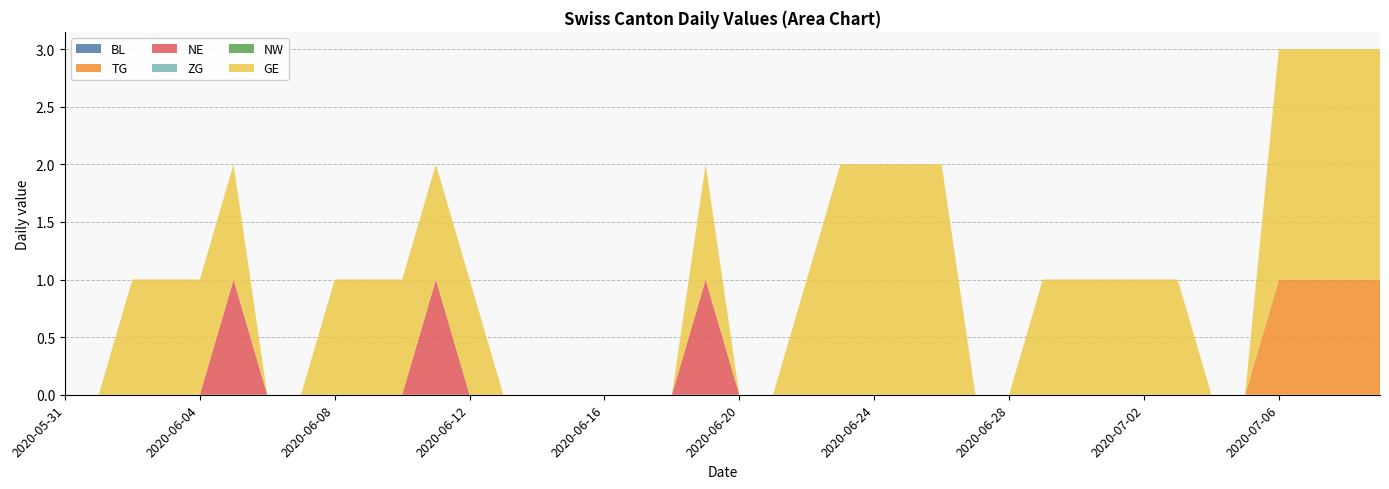

Reading right to left, what are all the values shown in this chart?

BL: 2020-07-09=0	2020-07-08=0	2020-07-07=0	2020-07-06=0	2020-07-05=0	2020-07-04=0	2020-07-03=0	2020-07-02=0	2020-07-01=0	2020-06-30=0	2020-06-29=0	2020-06-28=0	2020-06-27=0	2020-06-26=0	2020-06-25=0	2020-06-24=0	2020-06-23=0	2020-06-22=0	2020-06-21=0	2020-06-20=0	2020-06-19=0	2020-06-18=0	2020-06-17=0	2020-06-16=0	2020-06-15=0	2020-06-14=0	2020-06-13=0	2020-06-12=0	2020-06-11=0	2020-06-10=0	2020-06-09=0	2020-06-08=0	2020-06-07=0	2020-06-06=0	2020-06-05=0	2020-06-04=0	2020-06-03=0	2020-06-02=0	2020-06-01=0	2020-05-31=0
TG: 2020-07-09=1	2020-07-08=1	2020-07-07=1	2020-07-06=1	2020-07-05=0	2020-07-04=0	2020-07-03=0	2020-07-02=0	2020-07-01=0	2020-06-30=0	2020-06-29=0	2020-06-28=0	2020-06-27=0	2020-06-26=0	2020-06-25=0	2020-06-24=0	2020-06-23=0	2020-06-22=0	2020-06-21=0	2020-06-20=0	2020-06-19=0	2020-06-18=0	2020-06-17=0	2020-06-16=0	2020-06-15=0	2020-06-14=0	2020-06-13=0	2020-06-12=0	2020-06-11=0	2020-06-10=0	2020-06-09=0	2020-06-08=0	2020-06-07=0	2020-06-06=0	2020-06-05=0	2020-06-04=0	2020-06-03=0	2020-06-02=0	2020-06-01=0	2020-05-31=0
NE: 2020-07-09=0	2020-07-08=0	2020-07-07=0	2020-07-06=0	2020-07-05=0	2020-07-04=0	2020-07-03=0	2020-07-02=0	2020-07-01=0	2020-06-30=0	2020-06-29=0	2020-06-28=0	2020-06-27=0	2020-06-26=0	2020-06-25=0	2020-06-24=0	2020-06-23=0	2020-06-22=0	2020-06-21=0	2020-06-20=0	2020-06-19=1	2020-06-18=0	2020-06-17=0	2020-06-16=0	2020-06-15=0	2020-06-14=0	2020-06-13=0	2020-06-12=0	2020-06-11=1	2020-06-10=0	2020-06-09=0	2020-06-08=0	2020-06-07=0	2020-06-06=0	2020-06-05=1	2020-06-04=0	2020-06-03=0	2020-06-02=0	2020-06-01=0	2020-05-31=0
ZG: 2020-07-09=0	2020-07-08=0	2020-07-07=0	2020-07-06=0	2020-07-05=0	2020-07-04=0	2020-07-03=0	2020-07-02=0	2020-07-01=0	2020-06-30=0	2020-06-29=0	2020-06-28=0	2020-06-27=0	2020-06-26=0	2020-06-25=0	2020-06-24=0	2020-06-23=0	2020-06-22=0	2020-06-21=0	2020-06-20=0	2020-06-19=0	2020-06-18=0	2020-06-17=0	2020-06-16=0	2020-06-15=0	2020-06-14=0	2020-06-13=0	2020-06-12=0	2020-06-11=0	2020-06-10=0	2020-06-09=0	2020-06-08=0	2020-06-07=0	2020-06-06=0	2020-06-05=0	2020-06-04=0	2020-06-03=0	2020-06-02=0	2020-06-01=0	2020-05-31=0
NW: 2020-07-09=0	2020-07-08=0	2020-07-07=0	2020-07-06=0	2020-07-05=0	2020-07-04=0	2020-07-03=0	2020-07-02=0	2020-07-01=0	2020-06-30=0	2020-06-29=0	2020-06-28=0	2020-06-27=0	2020-06-26=0	2020-06-25=0	2020-06-24=0	2020-06-23=0	2020-06-22=0	2020-06-21=0	2020-06-20=0	2020-06-19=0	2020-06-18=0	2020-06-17=0	2020-06-16=0	2020-06-15=0	2020-06-14=0	2020-06-13=0	2020-06-12=0	2020-06-11=0	2020-06-10=0	2020-06-09=0	2020-06-08=0	2020-06-07=0	2020-06-06=0	2020-06-05=0	2020-06-04=0	2020-06-03=0	2020-06-02=0	2020-06-01=0	2020-05-31=0
GE: 2020-07-09=2	2020-07-08=2	2020-07-07=2	2020-07-06=2	2020-07-05=0	2020-07-04=0	2020-07-03=1	2020-07-02=1	2020-07-01=1	2020-06-30=1	2020-06-29=1	2020-06-28=0	2020-06-27=0	2020-06-26=2	2020-06-25=2	2020-06-24=2	2020-06-23=2	2020-06-22=1	2020-06-21=0	2020-06-20=0	2020-06-19=1	2020-06-18=0	2020-06-17=0	2020-06-16=0	2020-06-15=0	2020-06-14=0	2020-06-13=0	2020-06-12=1	2020-06-11=1	2020-06-10=1	2020-06-09=1	2020-06-08=1	2020-06-07=0	2020-06-06=0	2020-06-05=1	2020-06-04=1	2020-06-03=1	2020-06-02=1	2020-06-01=0	2020-05-31=0